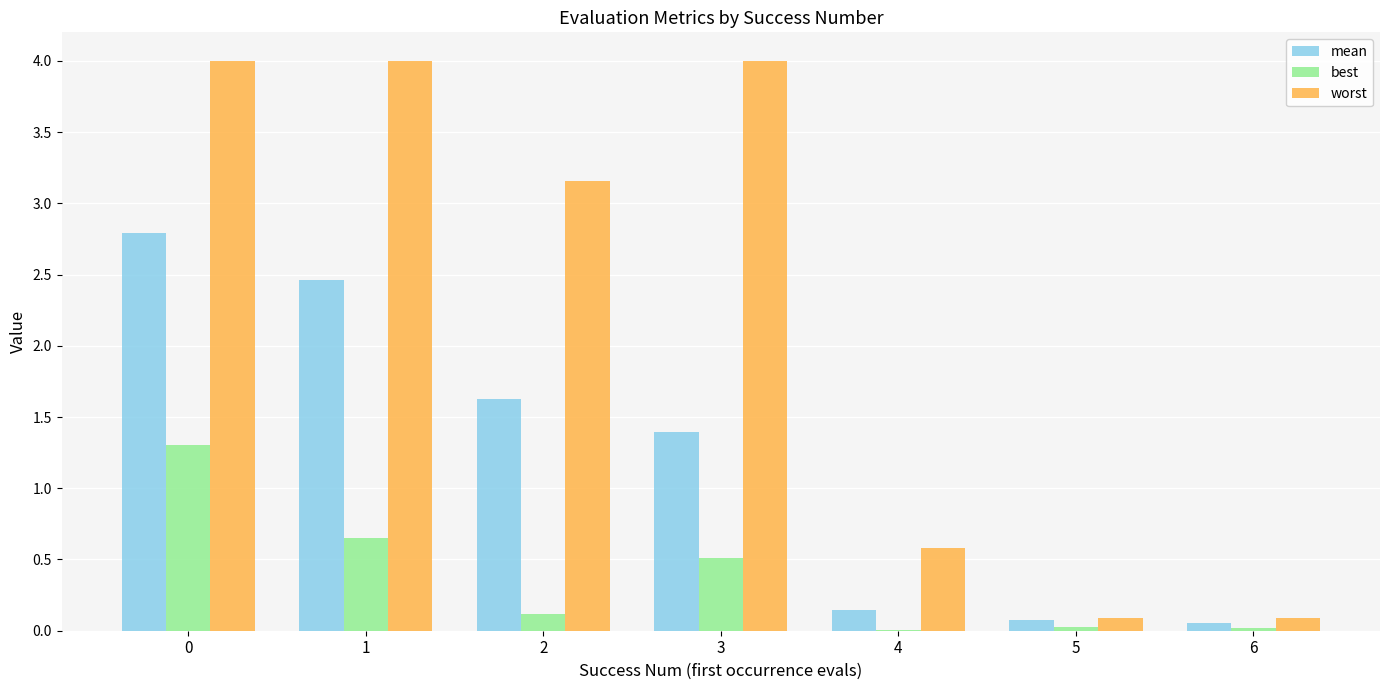

Are the bars grouped side by side (vs. stacked)?

Yes